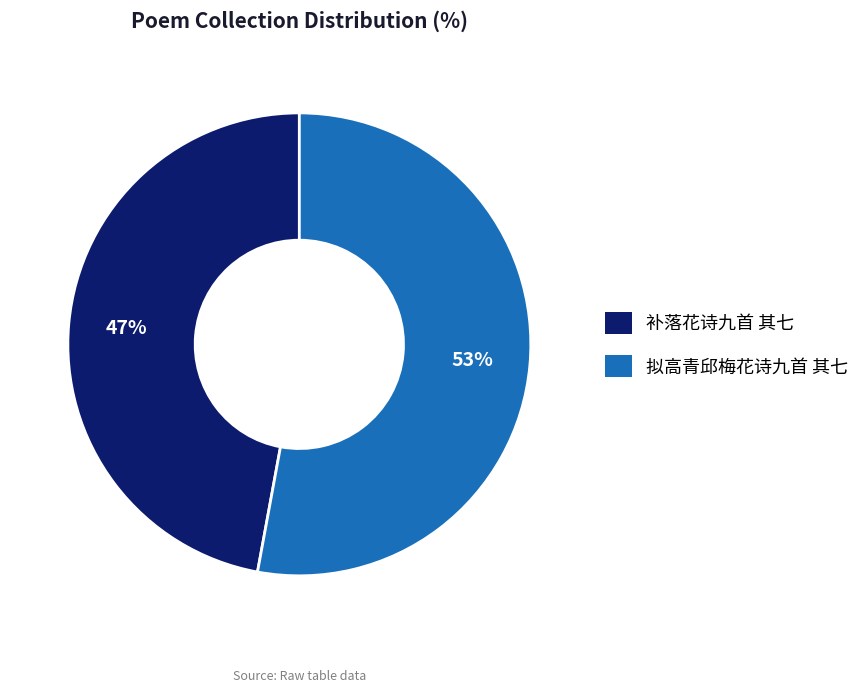

Which has a higher value, 拟高青邱梅花诗九首 其七 or 补落花诗九首 其七?

拟高青邱梅花诗九首 其七